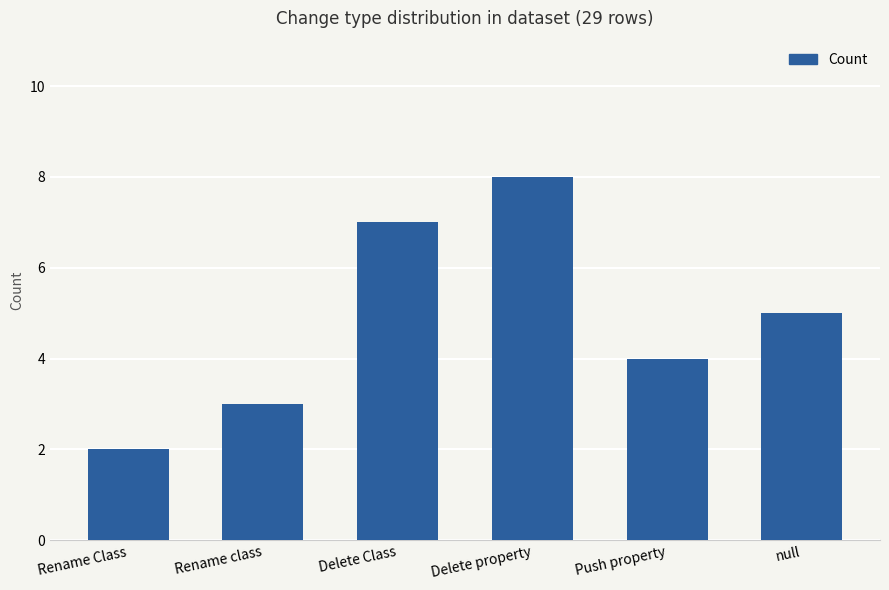

List the labels in order of value, smallest first.

Rename Class, Rename class, Push property, null, Delete Class, Delete property